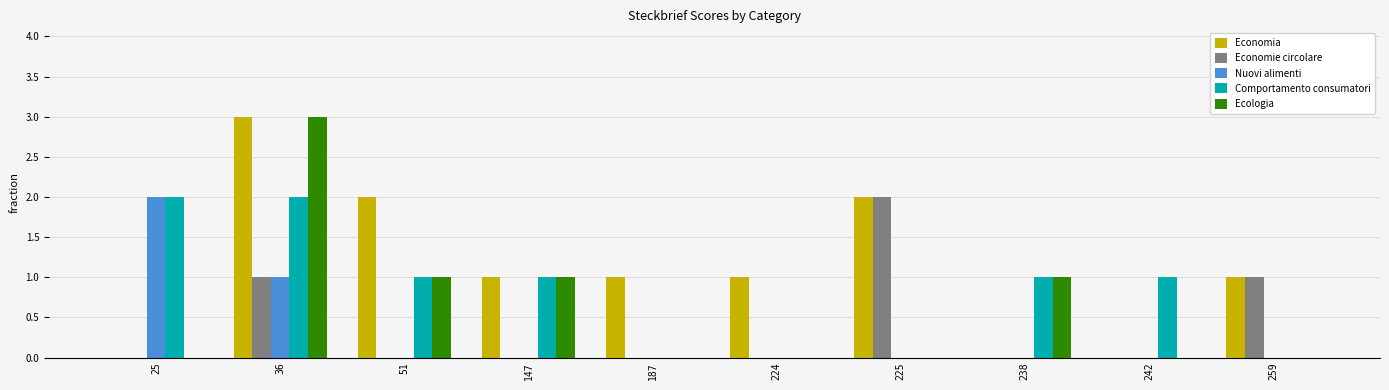

Reading left to right, list all the values displayed in this chart.

Economia: 25=0	36=3	51=2	147=1	187=1	224=1	225=2	238=0	242=0	259=1
Economie circolare: 25=0	36=1	51=0	147=0	187=0	224=0	225=2	238=0	242=0	259=1
Nuovi alimenti: 25=2	36=1	51=0	147=0	187=0	224=0	225=0	238=0	242=0	259=0
Comportamento consumatori: 25=2	36=2	51=1	147=1	187=0	224=0	225=0	238=1	242=1	259=0
Ecologia: 25=0	36=3	51=1	147=1	187=0	224=0	225=0	238=1	242=0	259=0